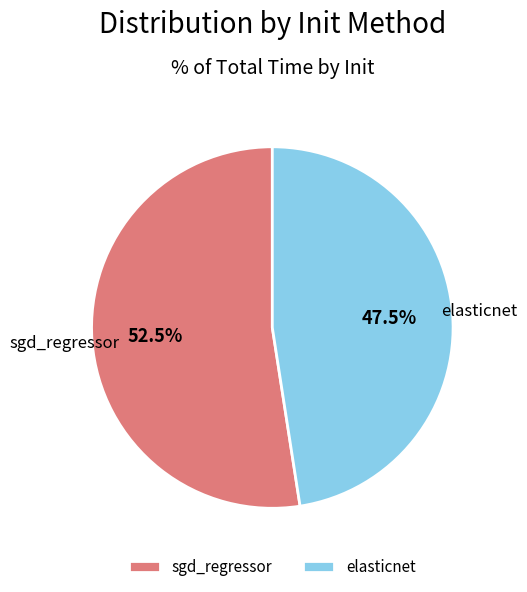

Count the number of slices in the pie.

2